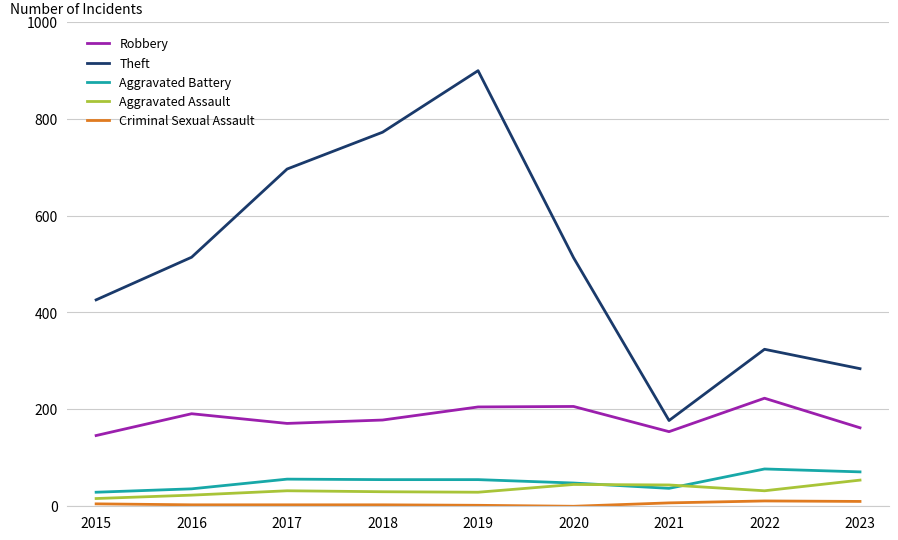

At which category does the chart reach its peak across all series?

2019